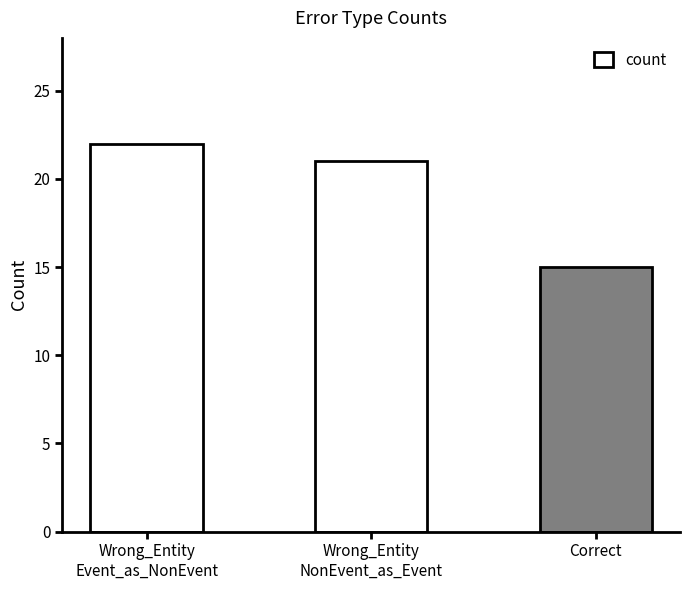

What is the value of the 3rd bar from the left?

15